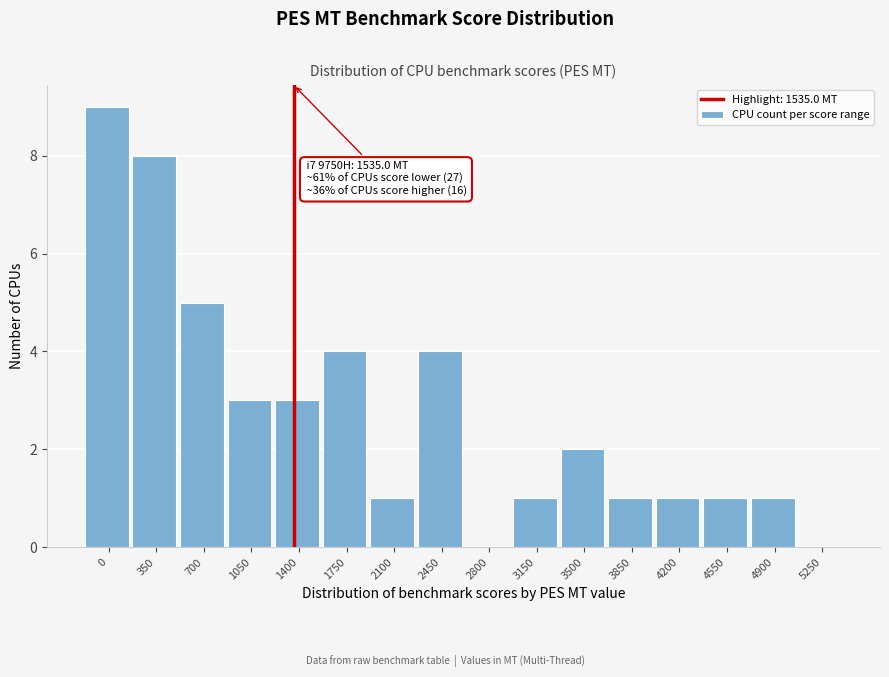

Reading left to right, list all the values displayed in this chart.

0=9	350=8	700=5	1050=3	1400=3	1750=4	2100=1	2450=4	2800=0	3150=1	3500=2	3850=1	4200=1	4550=1	4900=1	5250=0